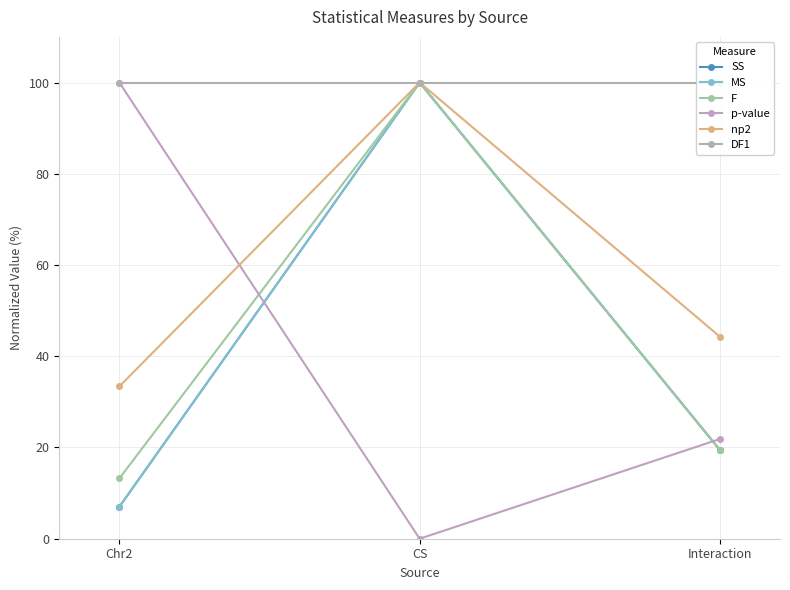

Which series has the largest total across all categories?

DF1